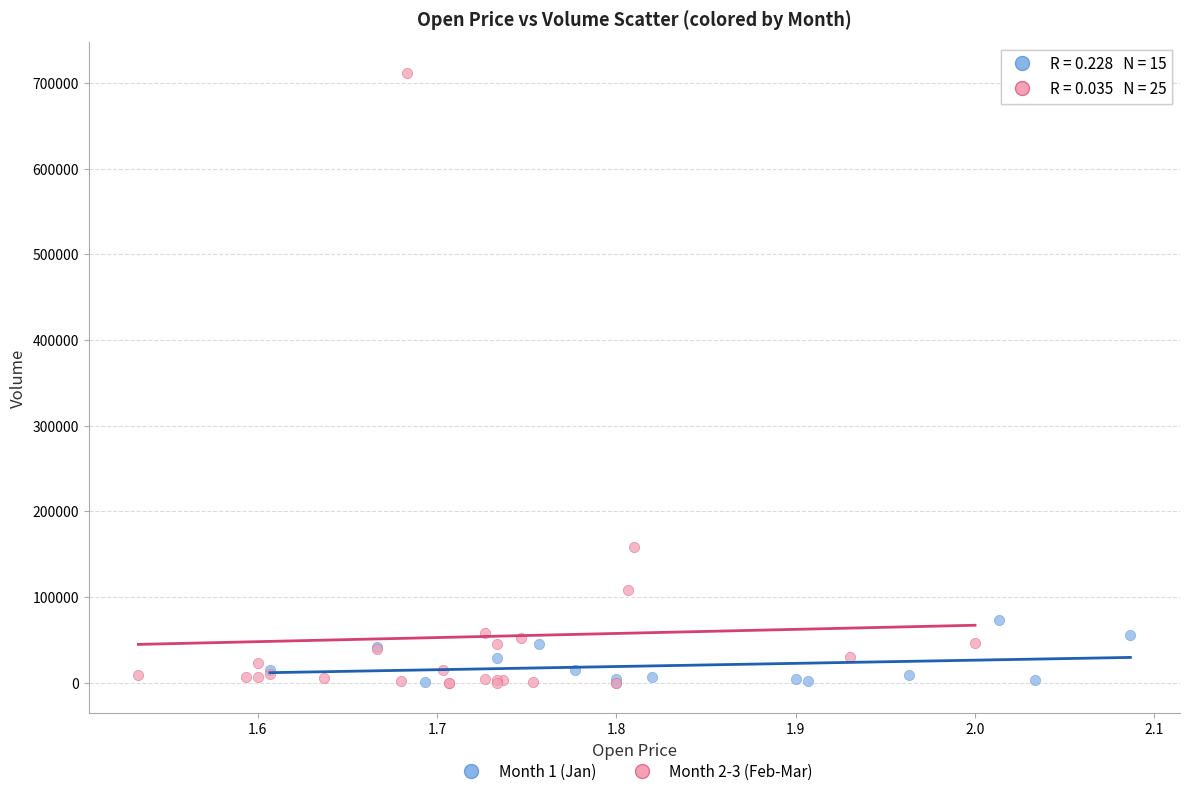

What are all the series names shown in the legend?

Month 1 (Jan), Month 2-3 (Feb-Mar)